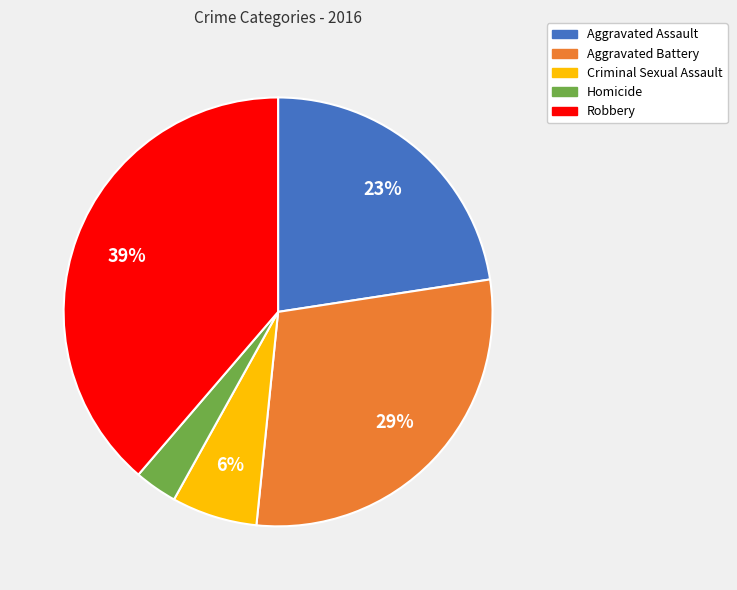

Between Homicide and Robbery, which is larger?

Robbery